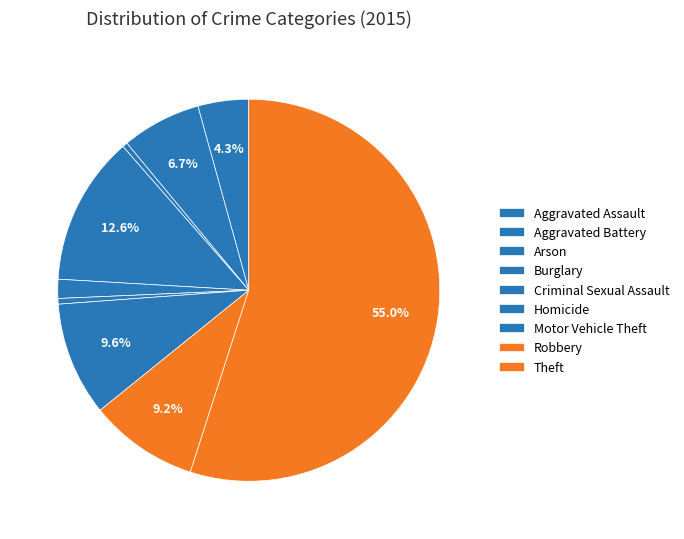

To the nearest percent, what percentage of the pie is Theft?

55%